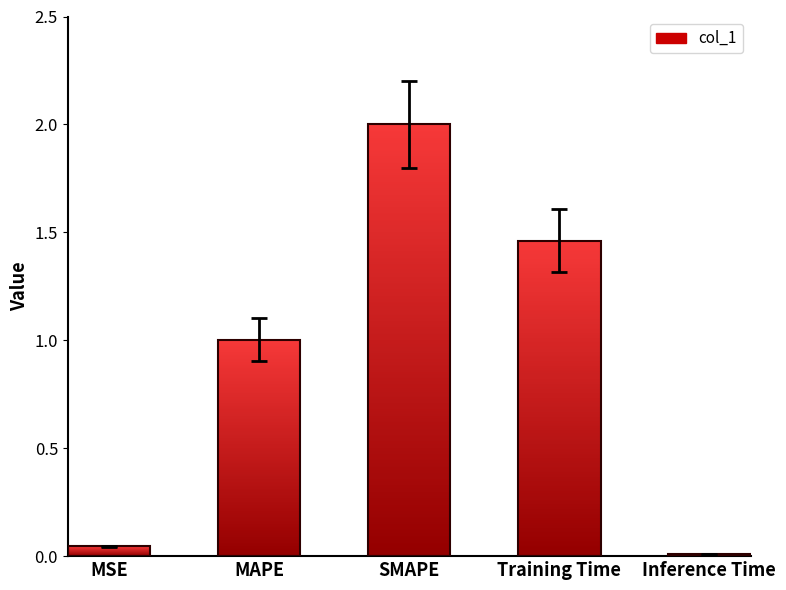

What is the label of the 3rd bar from the left?

SMAPE